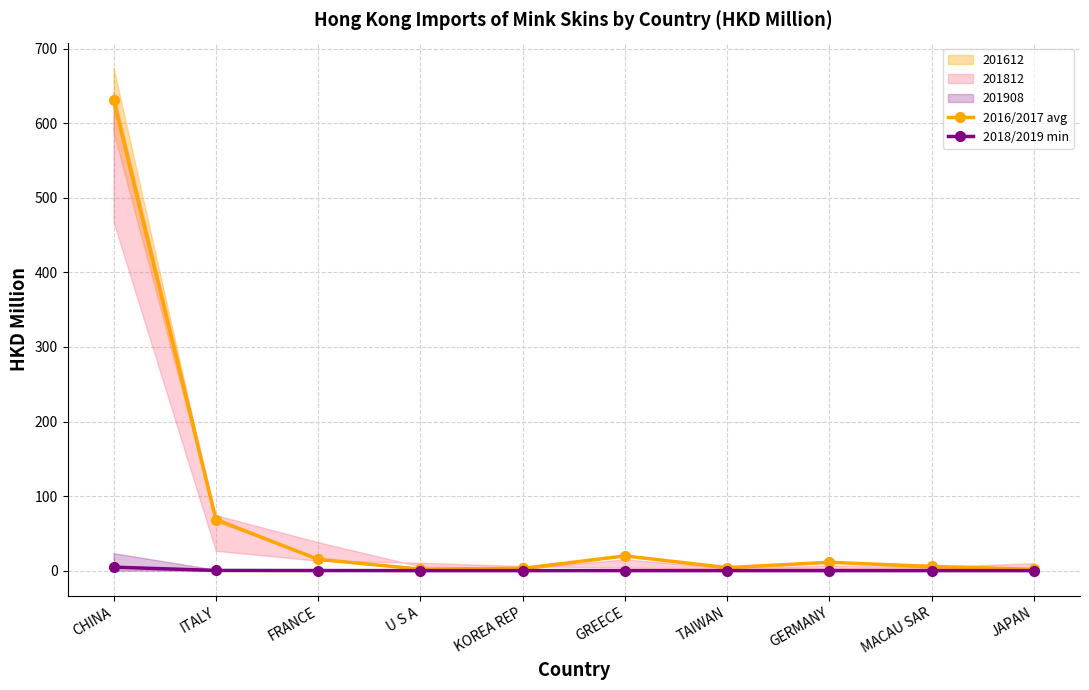

Between CHINA and U S A, which series saw the biggest shift?

2016/2017 avg